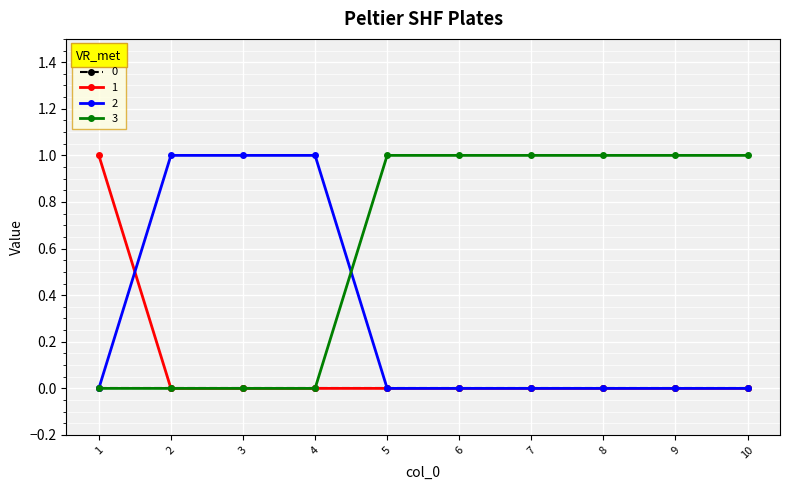

Rank the series by their average value, from highest to lowest.

3, 2, 1, 0